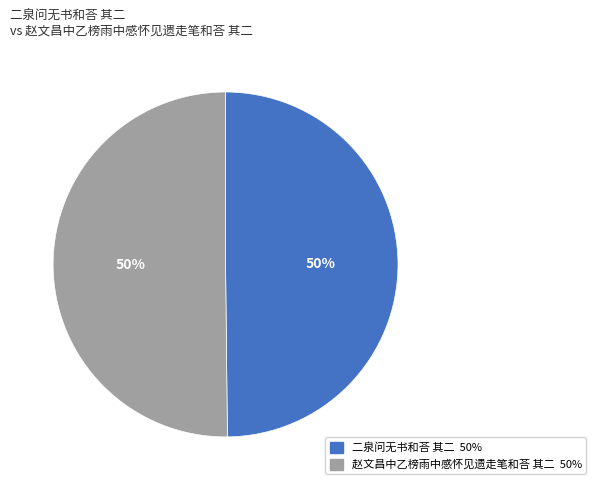

Combined, do 二泉问无书和荅 其二 and 赵文昌中乙榜雨中感怀见遗走笔和荅 其二 account for over 50%?

Yes